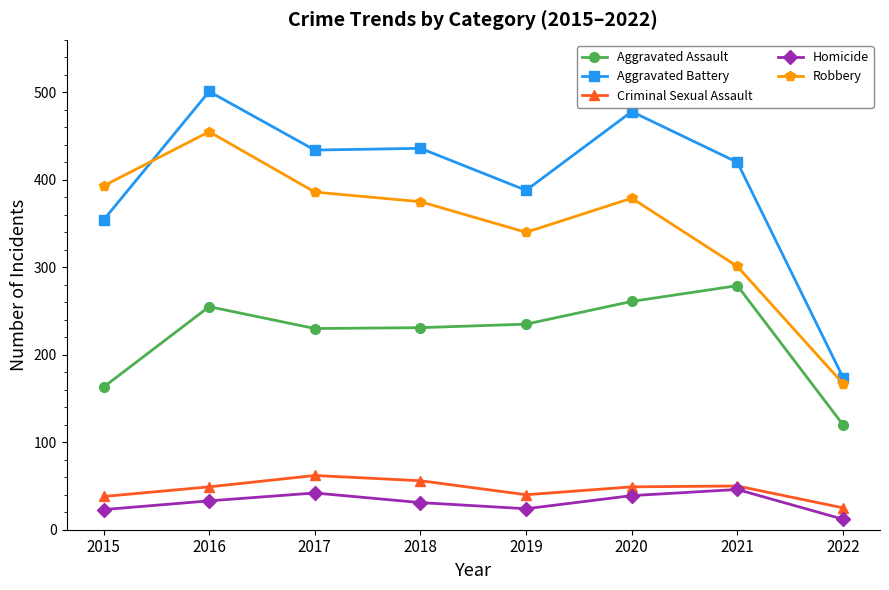

Which category has the highest value in the Robbery series?

2016